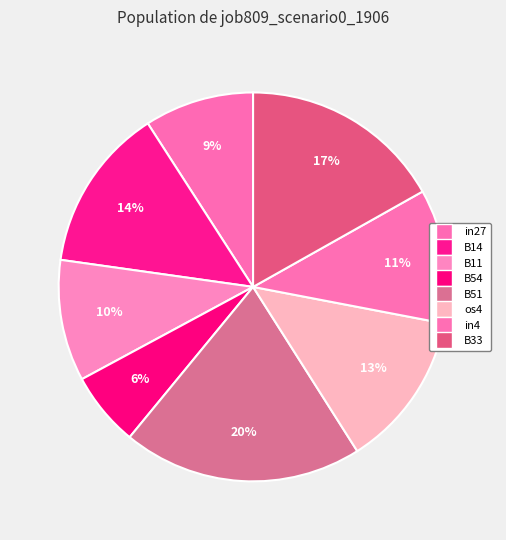

Is B33 the majority of the pie?

No